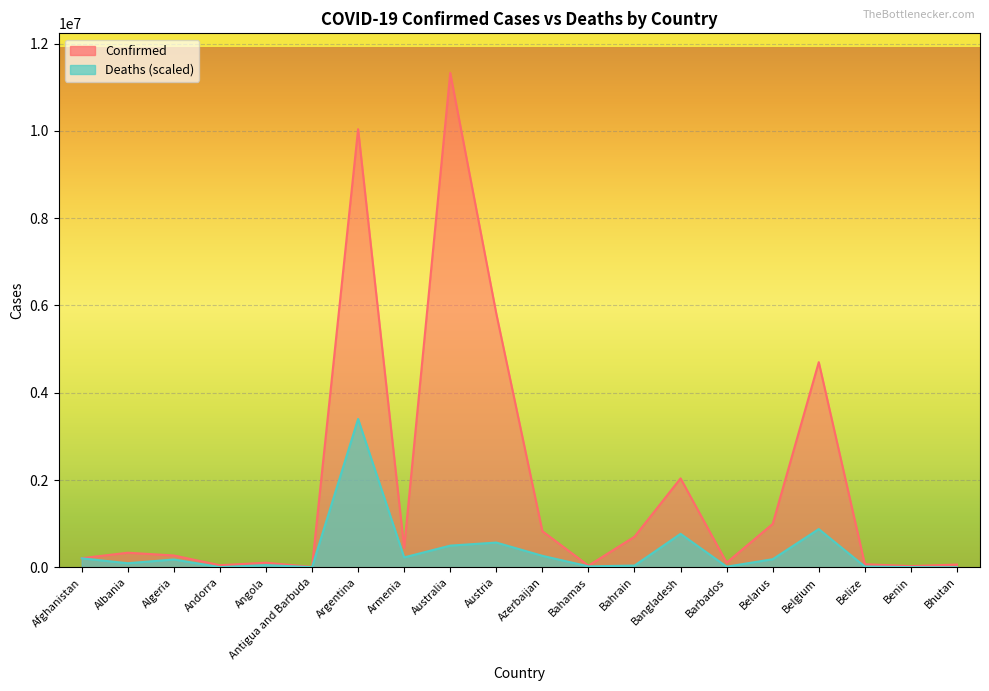

Reading left to right, transcribe all the data shown in this chart.

Confirmed: Afghanistan=208943.0	Albania=334234.0	Algeria=271409.0	Andorra=47860.0	Angola=105184.0	Antigua and Barbuda=9106.0	Argentina=10040329.0	Armenia=446332.0	Australia=11330342.0	Austria=5812695.0	Azerbaijan=828195.0	Bahamas=37491.0	Bahrain=700835.0	Bangladesh=2037664.0	Barbados=106434.0	Belarus=994037.0	Belgium=4700949.0	Belize=70697.0	Benin=27990.0	Bhutan=62608.0
Deaths: Afghanistan=205764.6	Albania=93709.4	Algeria=179314.3	Andorra=4299.8	Angola=50320.6	Antigua and Barbuda=3804.7	Argentina=3399102.6	Armenia=227211.4	Australia=496951.7	Austria=567390.1	Azerbaijan=263147.3	Bahamas=21707.4	Bahrain=40235.6	Bangladesh=767291.3	Barbados=14932.0	Belarus=185490.4	Belgium=876010.9	Belize=17928.8	Benin=4247.7	Bhutan=547.2